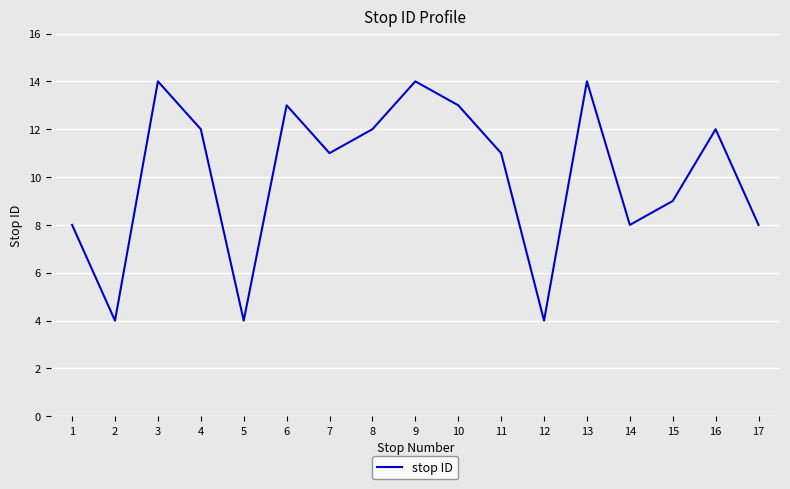

At which label does the data first exceed 11?

3